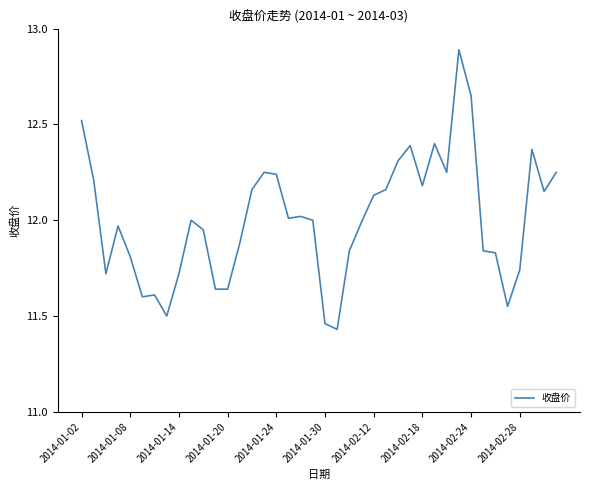

What is the greatest value displayed?

12.9